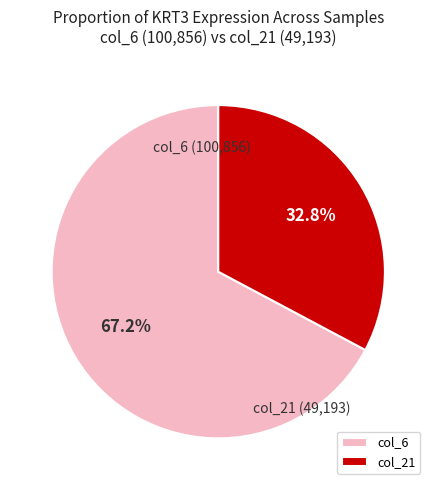

To the nearest percent, what portion does col_21 represent?

33%